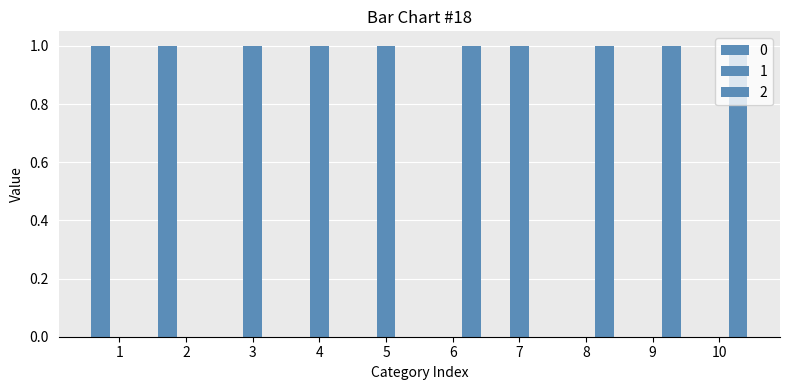

How many groups of bars are there?

10